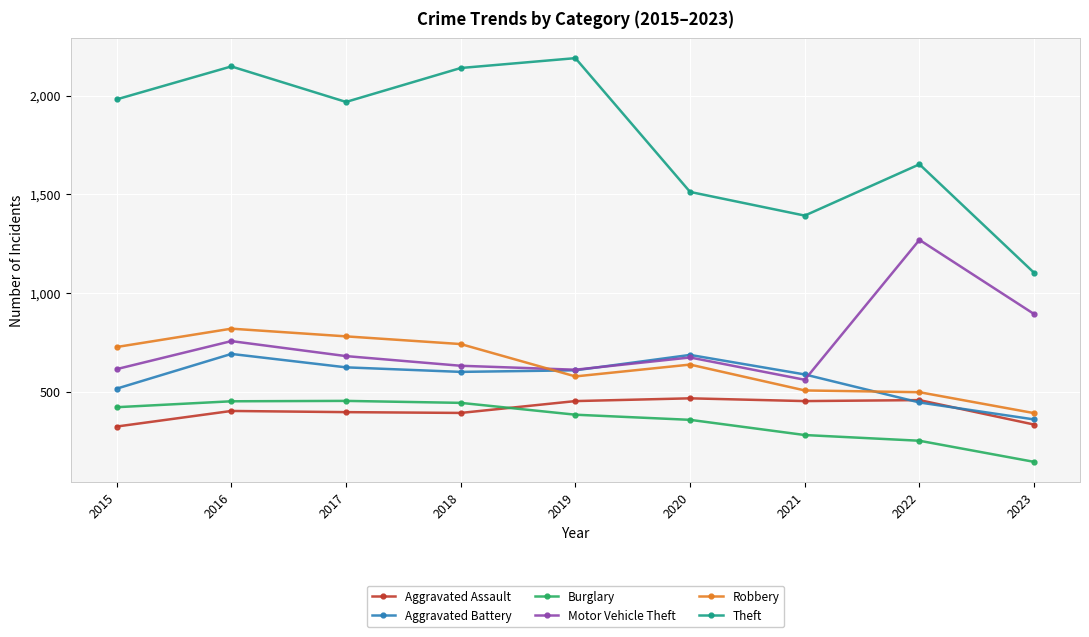

Where is the first local minimum for Robbery?

2019